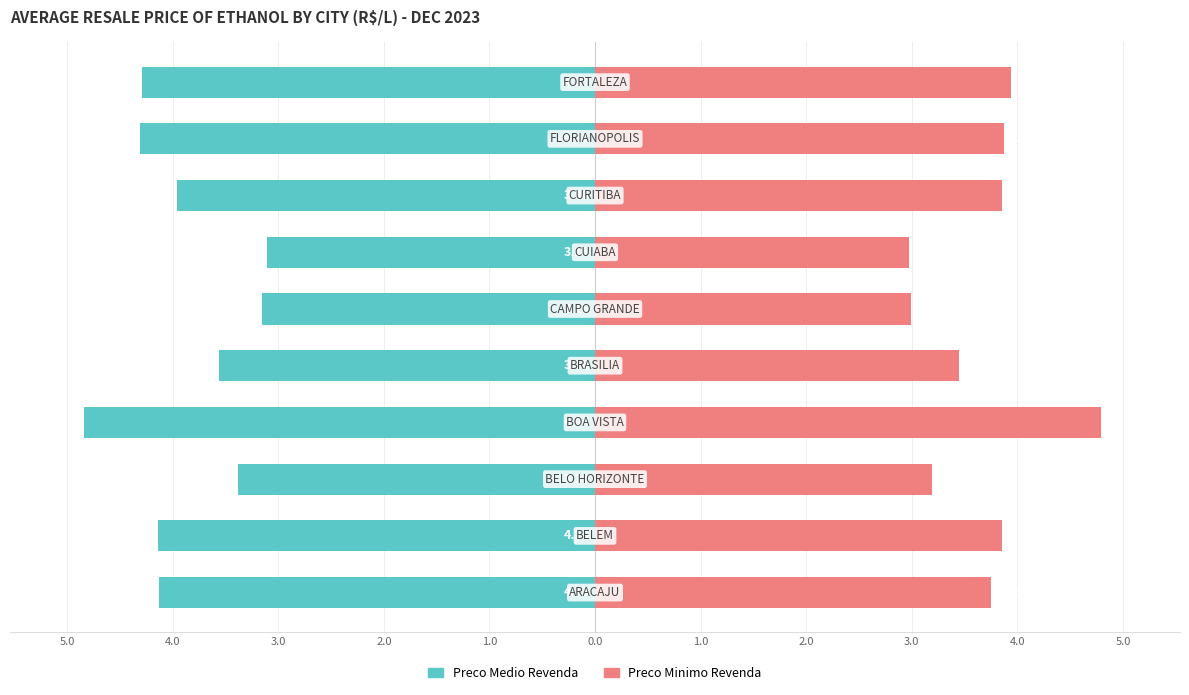

What is the value of the Preco Medio Revenda bar at the 9th from the left?

-3.4